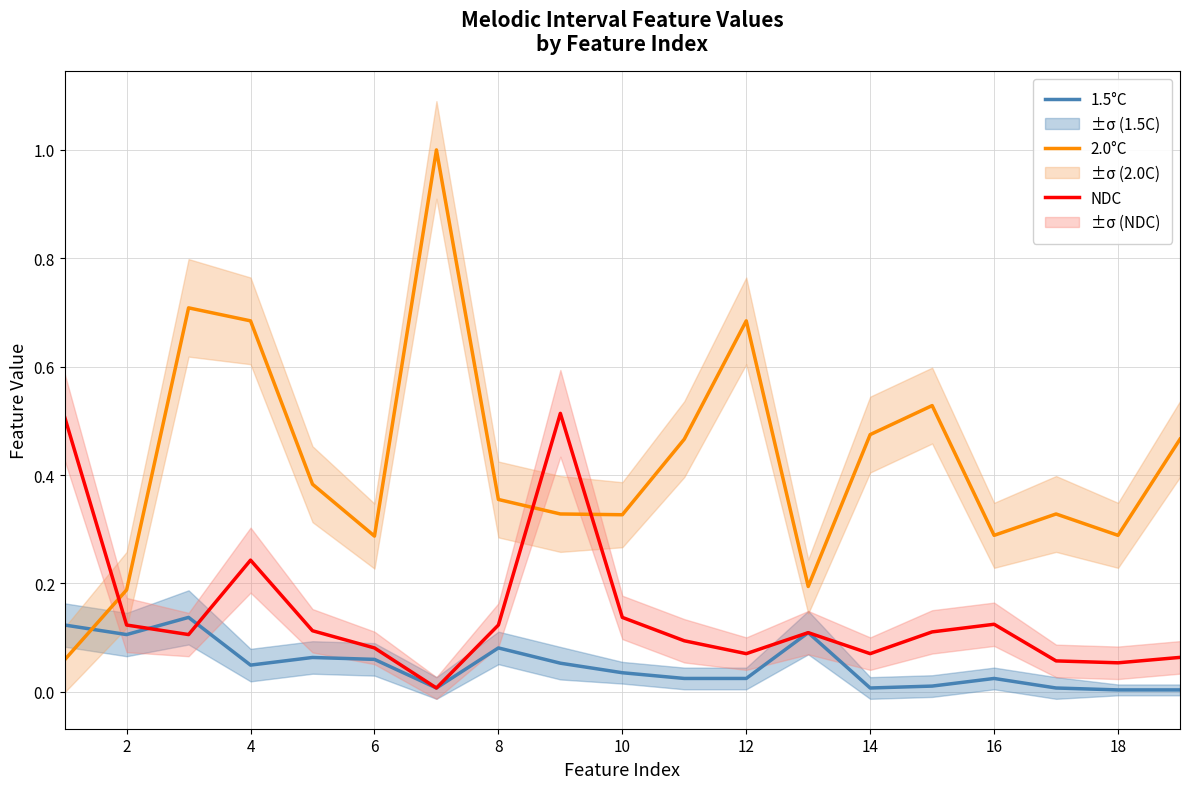

True or false: 2.0°C has a value of 1.2 at 4.

False